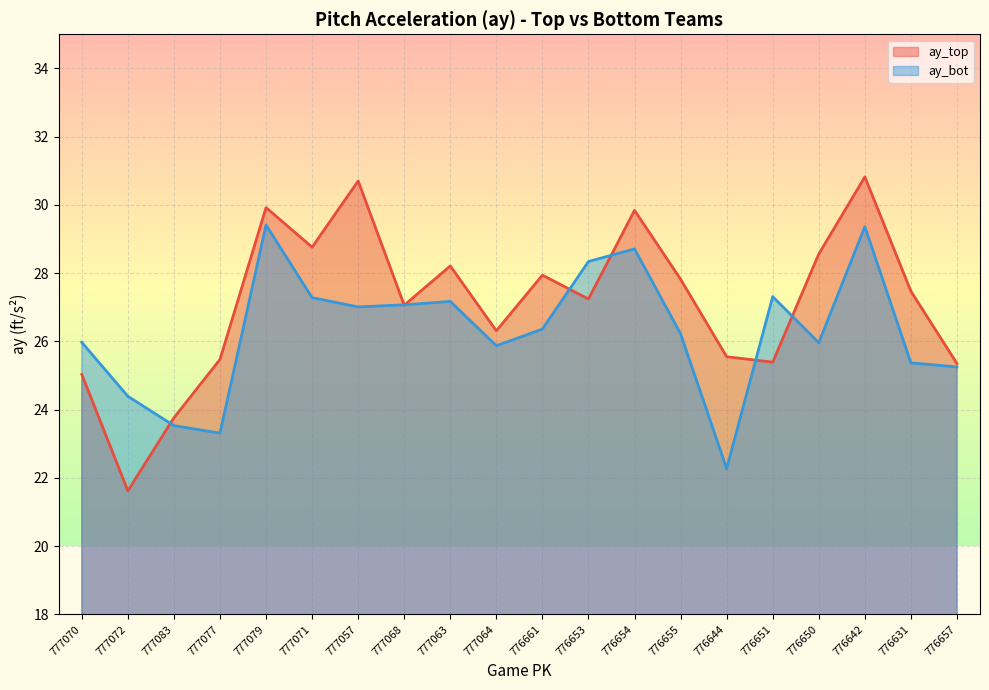

Between which two adjacent categories do ay_bot and ay_top first intersect?

777072 and 777083